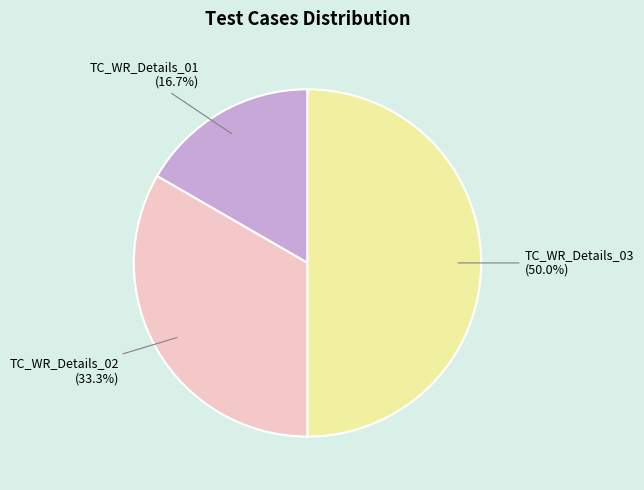

Which has a higher value, TC_WR_Details_01 or TC_WR_Details_02?

TC_WR_Details_02